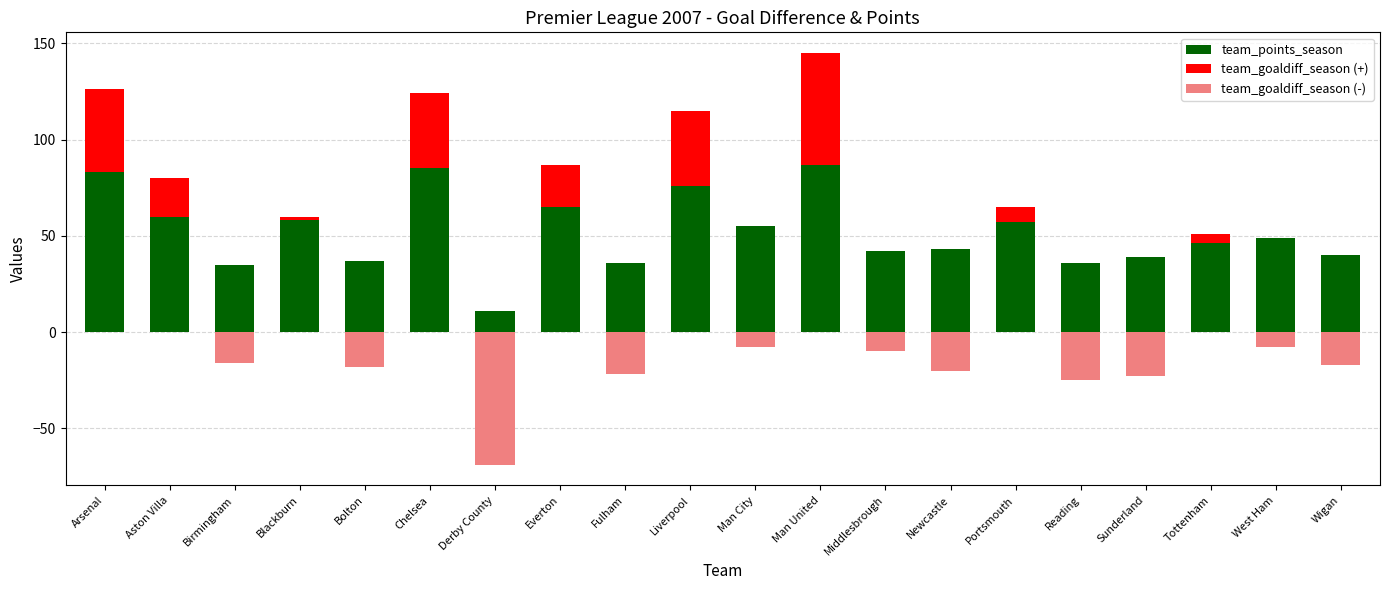

Which series has the widest spread of values?

team_points_season